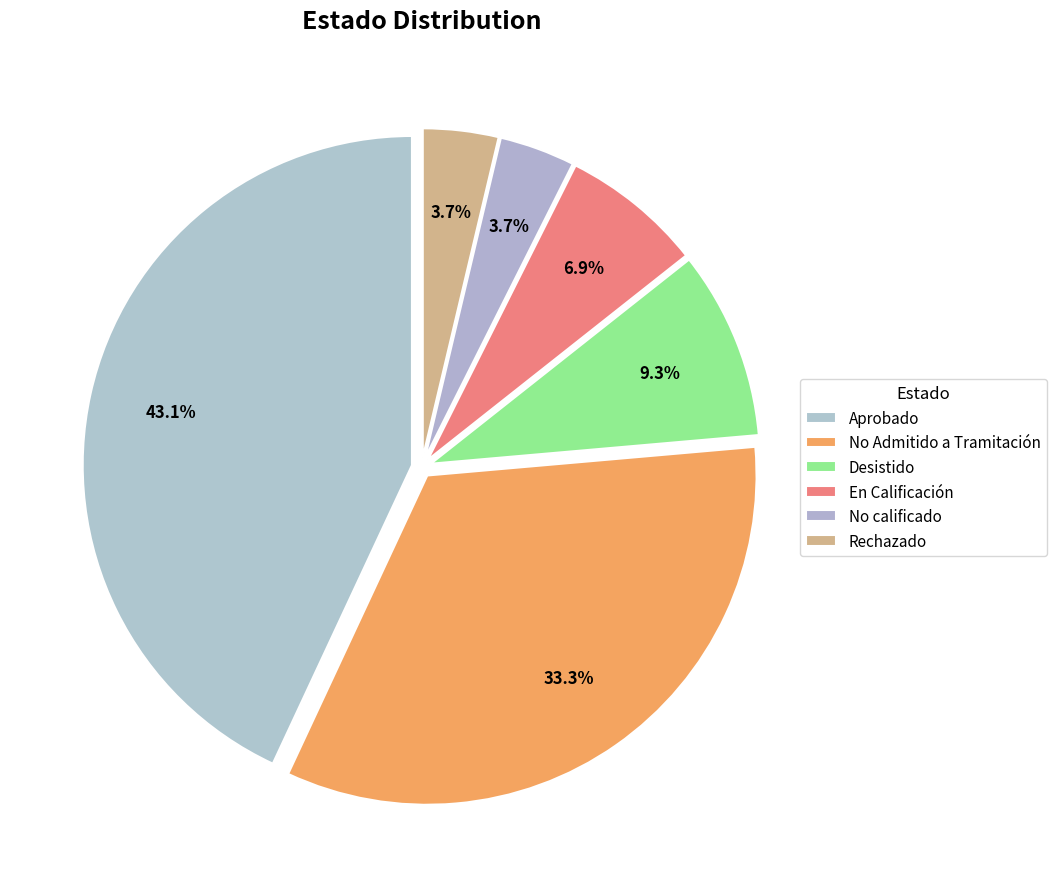

Does Rechazado account for over 50% of the chart?

No